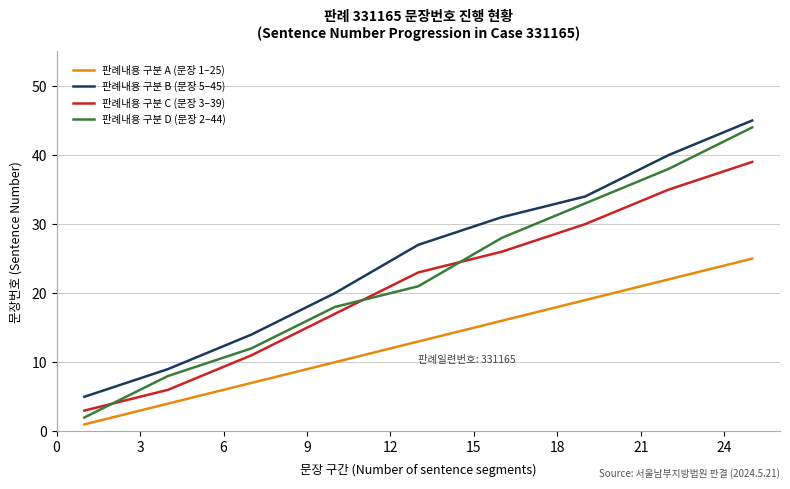

Does the chart display data point markers on the line(s)?

No